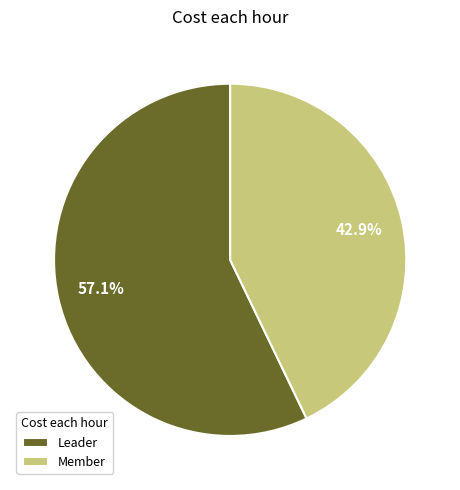

True or false: Member accounts for 43% of the total.

True